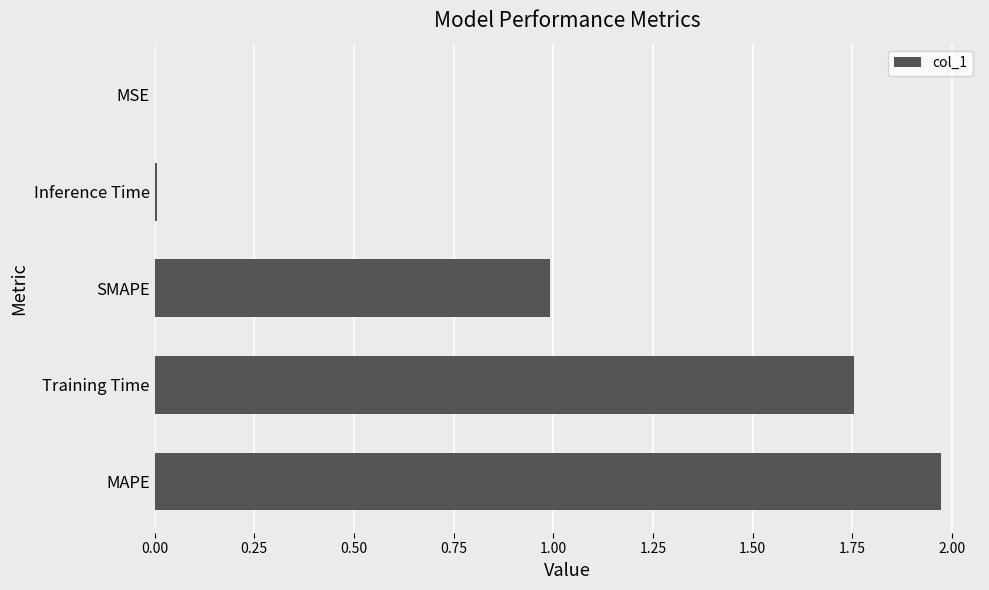

Are the bars horizontal?

Yes